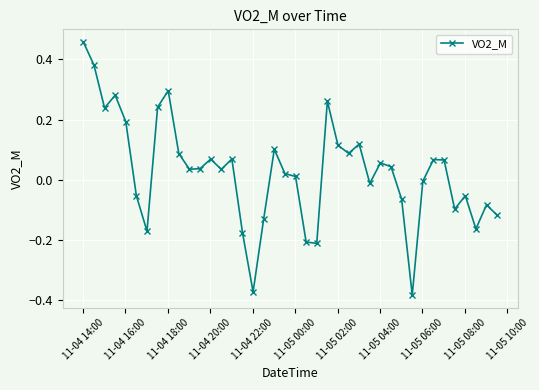

What is the difference between the maximum and minimum values?

0.8